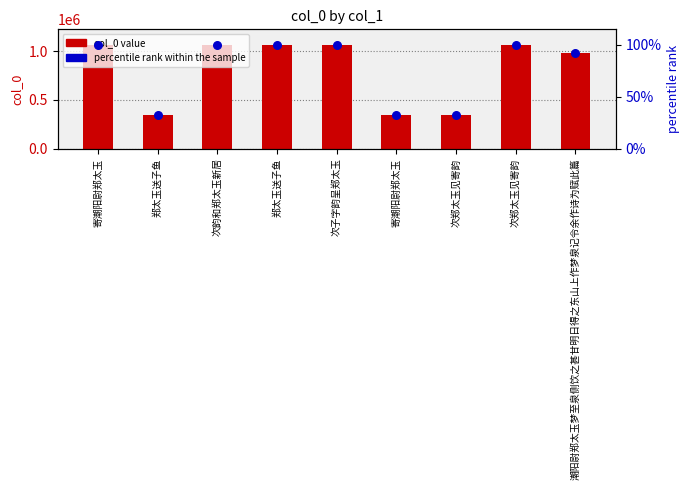

What is the total value across all series at 郑太玉送子鱼?

345527.5